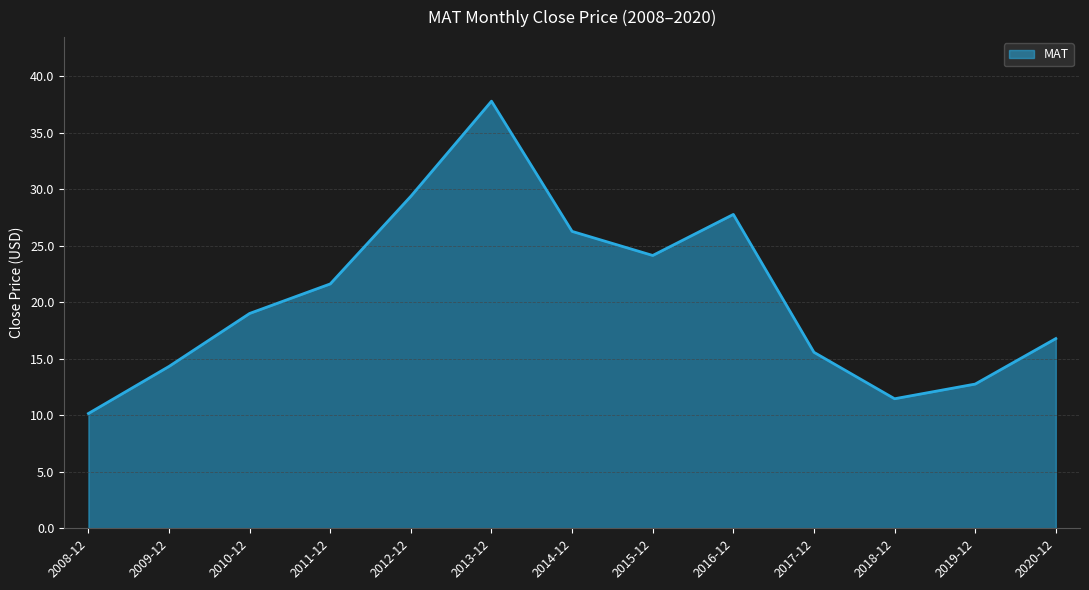

What is the difference between the values at 2013-12 and 2020-12?

21.0